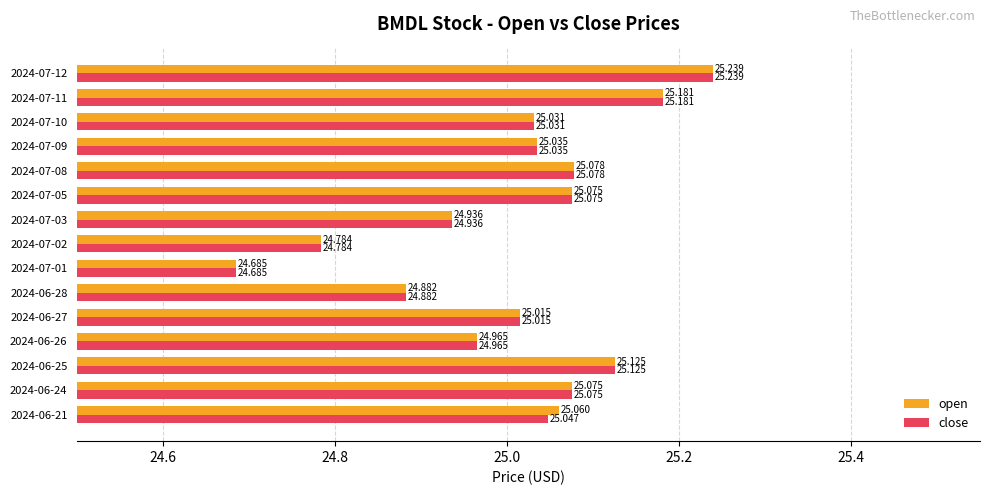

Rank the series by their average value, from lowest to highest.

close, open